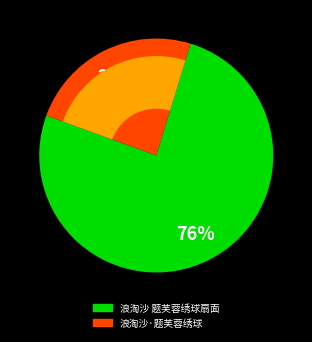

Combined, do 浪淘沙·题芙蓉绣球 and 浪淘沙 题芙蓉绣球扇面 account for over 50%?

Yes